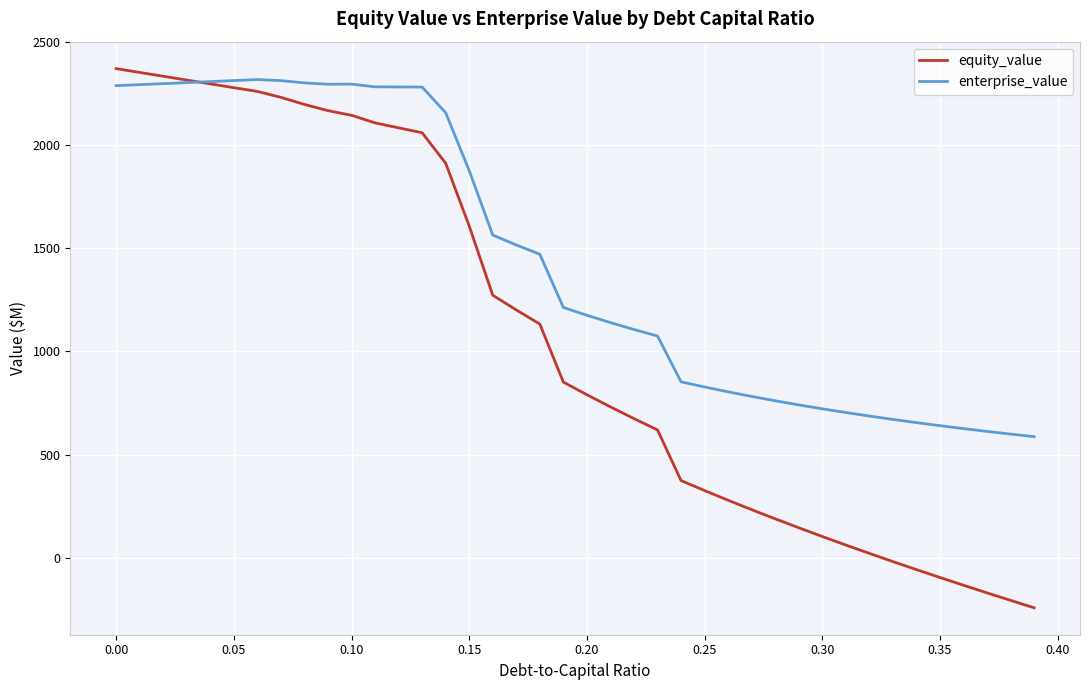

Which series has the largest range (max minus min)?

equity_value